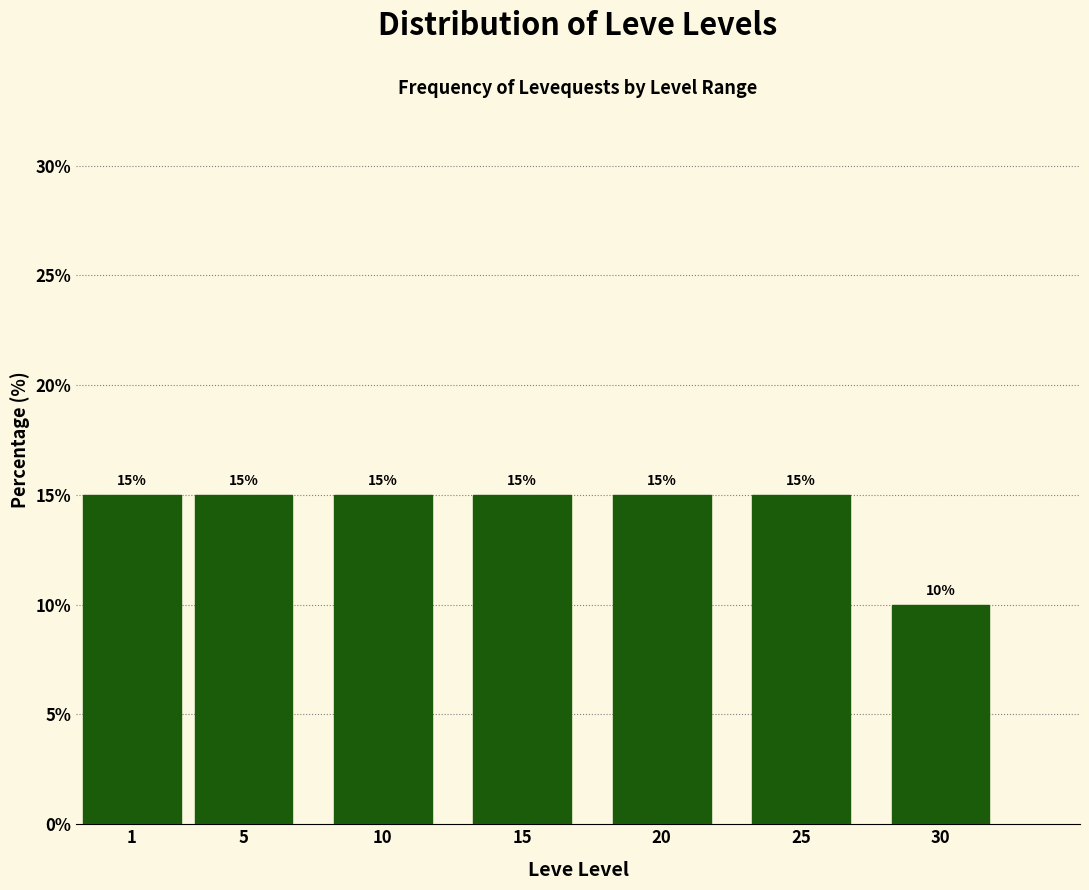

Reading right to left, what are all the values shown in this chart?

10	15	15	15	15	15	15